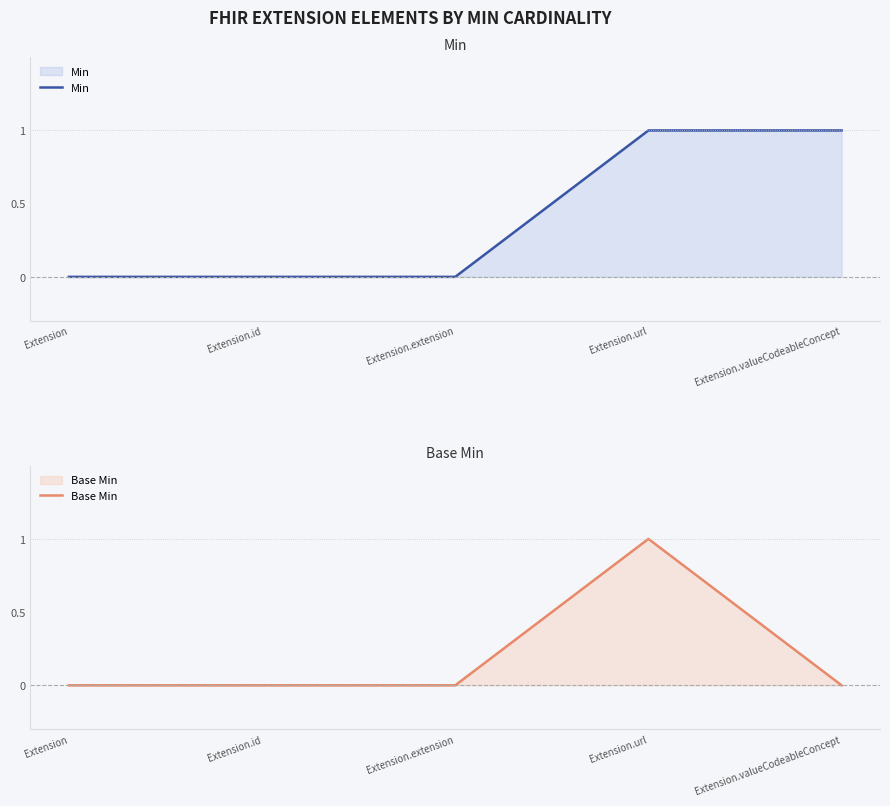

How many data points does each series have?

5